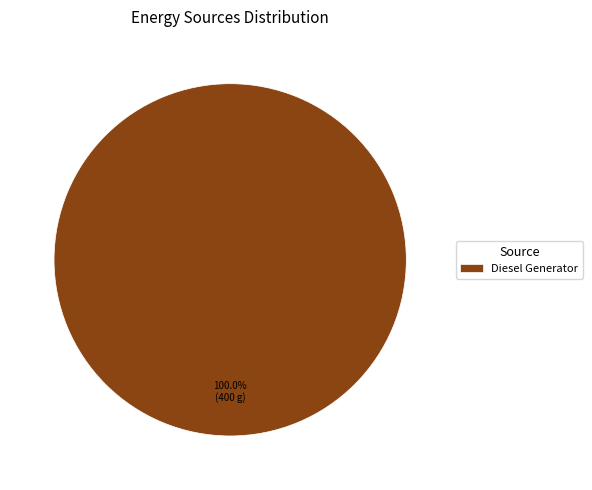

Is there any slice that represents more than half of the pie?

Yes